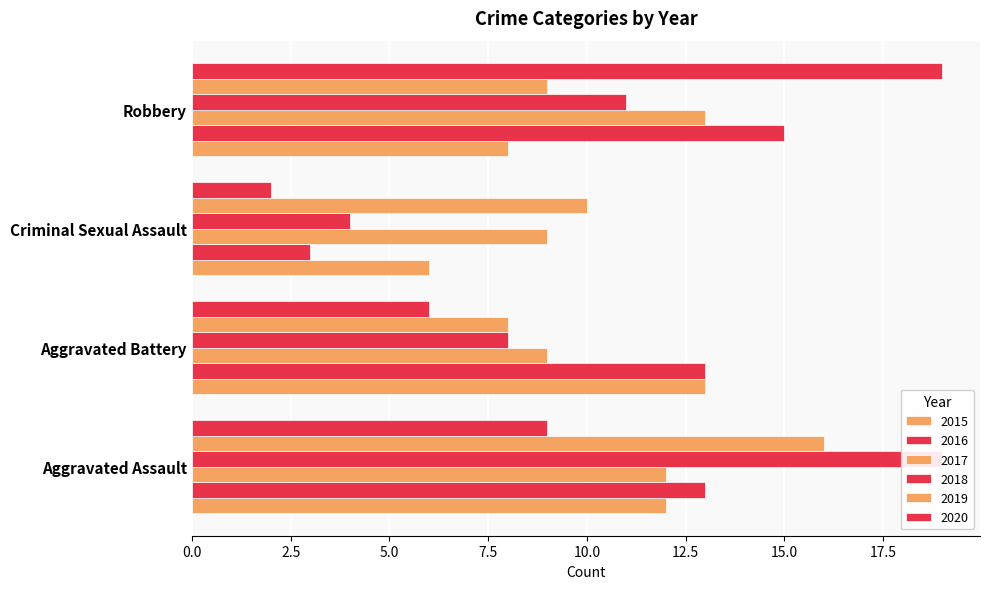

What is the difference between the second highest and second lowest values in the 2015 series?

4